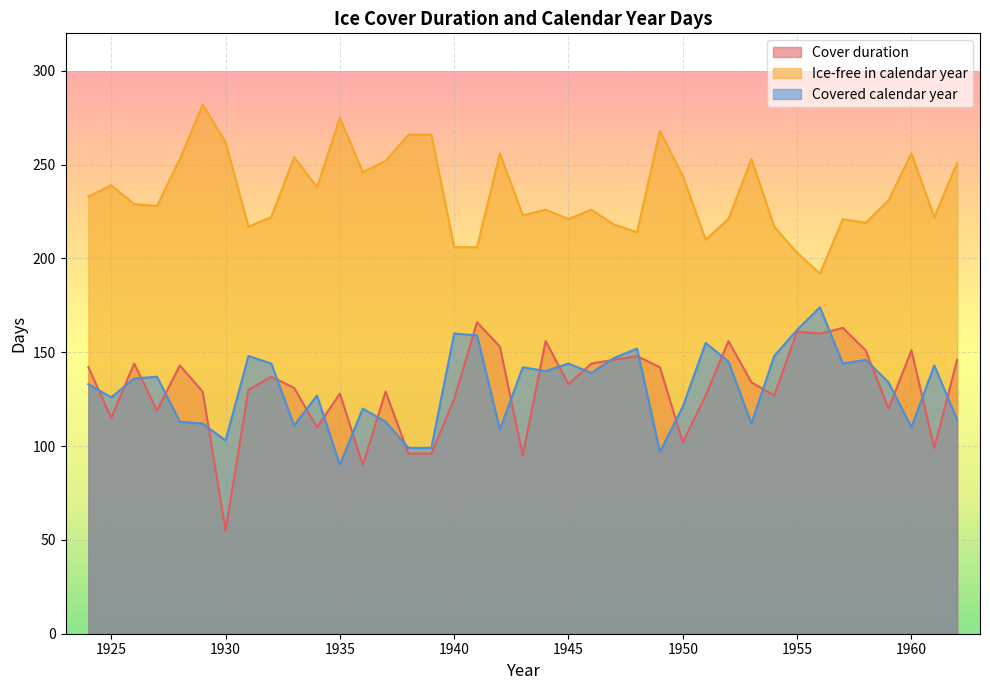

Reading right to left, transcribe all the data shown in this chart.

Cover duration: 146	99	151	120	151	163	160	161	127	134	156	127	102	142	148	146	144	133	156	95	153	166	125	96	96	129	90	128	110	131	137	130	55	129	143	119	144	115	142
Ice-free in calendar year: 251	222	256	231	219	221	192	203	217	253	221	210	244	268	214	218	226	221	226	223	256	206	206	266	266	252	246	275	238	254	222	217	262	282	253	228	229	239	233
Covered calendar year: 114	143	110	134	146	144	174	162	148	112	145	155	121	97	152	147	139	144	140	142	109	159	160	99	99	113	120	90	127	111	144	148	103	112	113	137	136	126	133